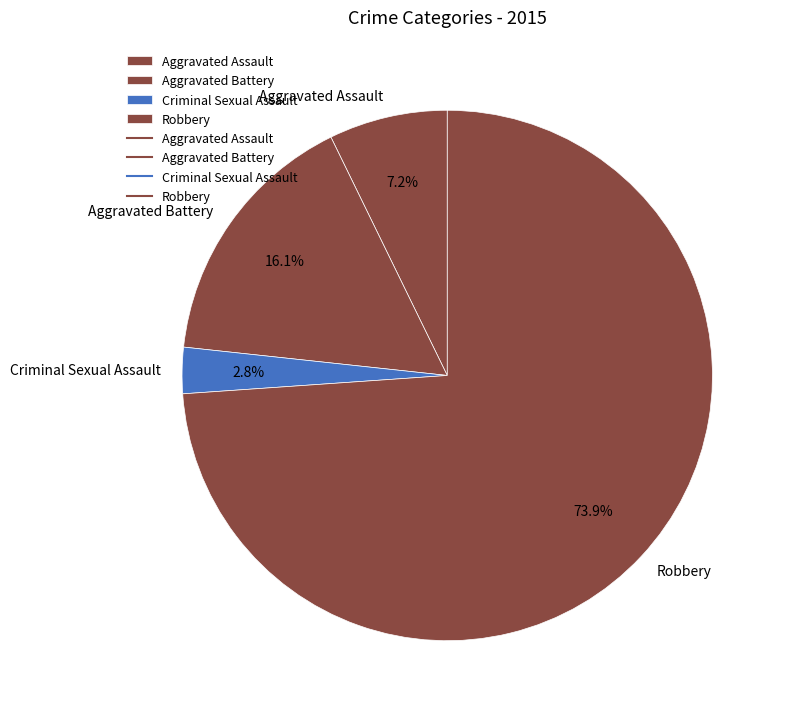

To the nearest percent, what is the average slice percentage?

25%